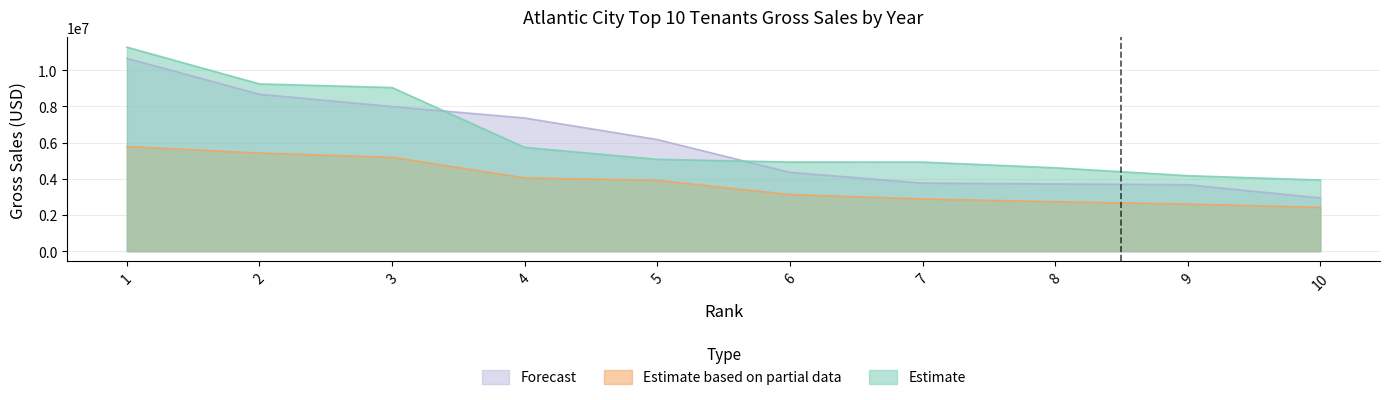

What is the minimum value shown in the chart?

2424968.5